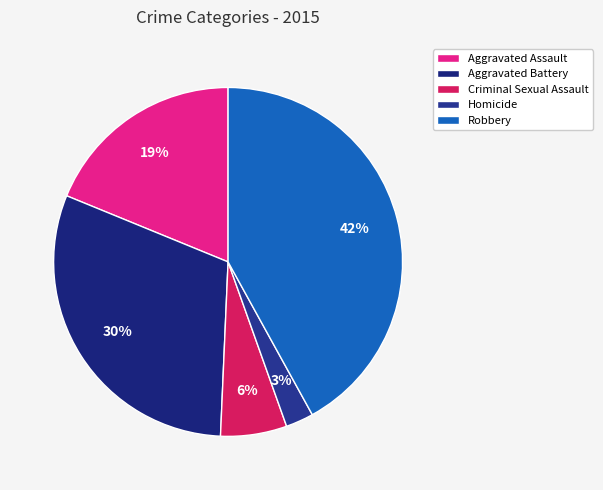

What is the ratio of the value at Homicide to the value at Aggravated Battery?

0.1